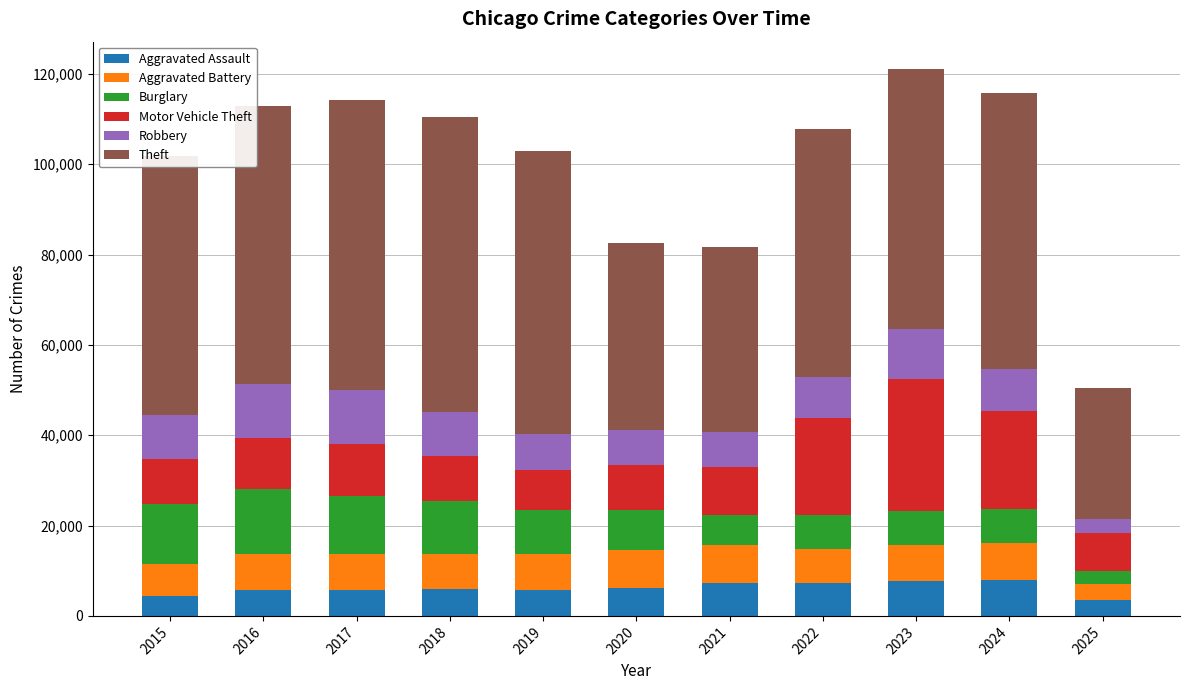

What is the lowest value of the Aggravated Assault series?

3412